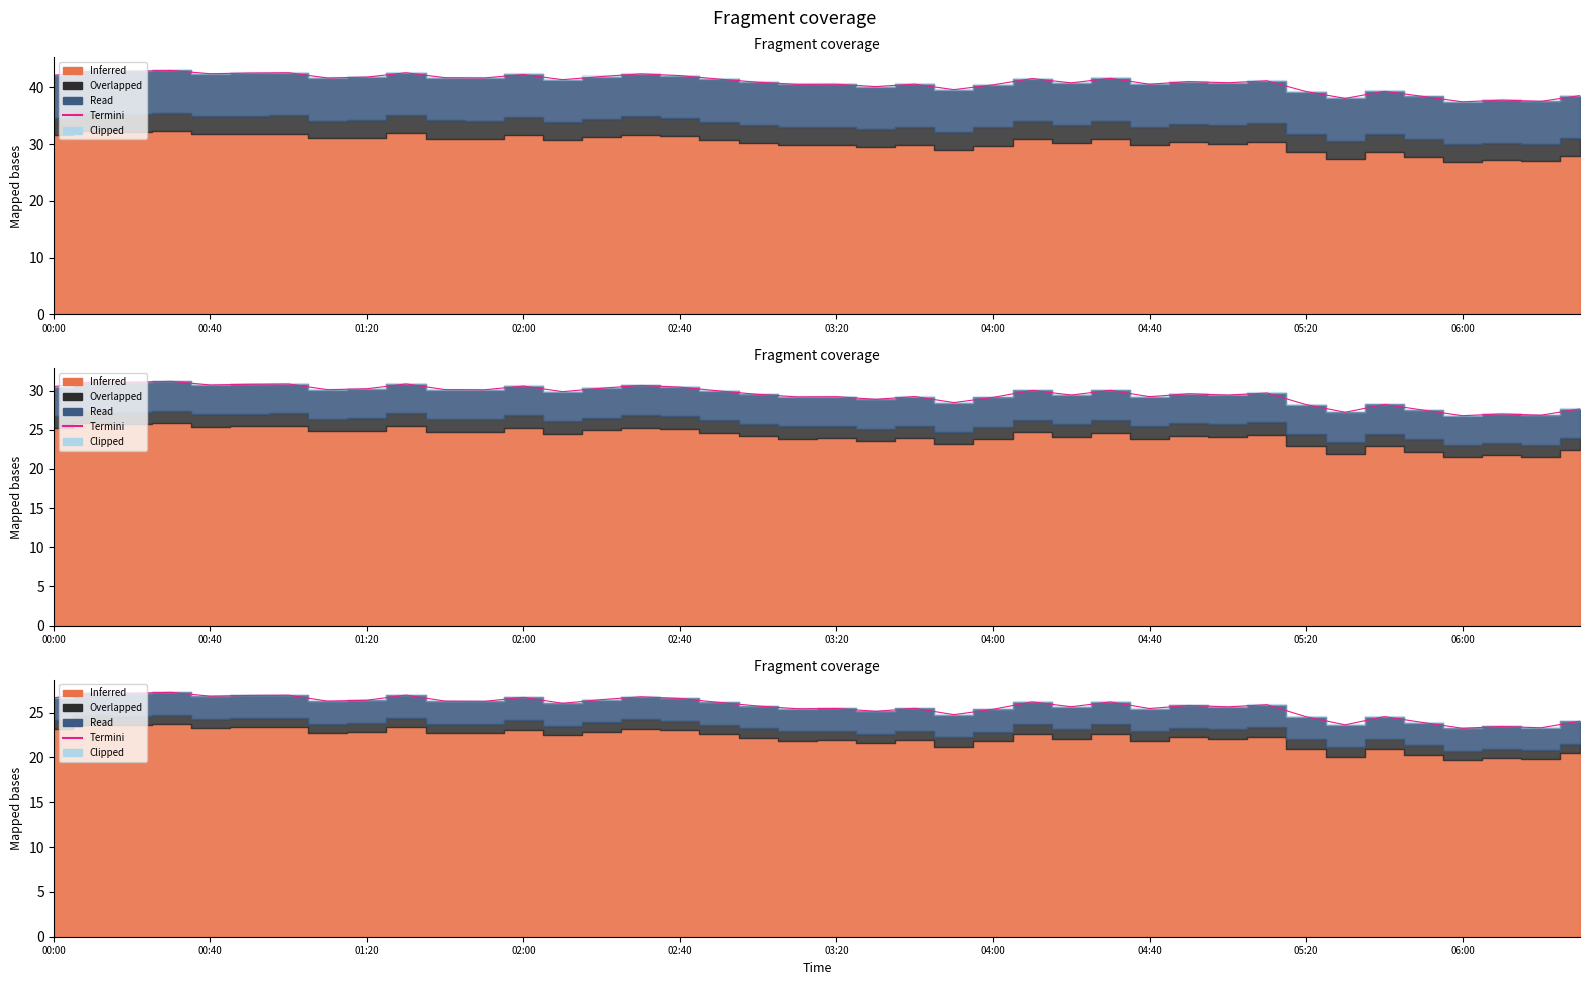

How many interior local peaks (higher than both neighbors) does the data have?

14